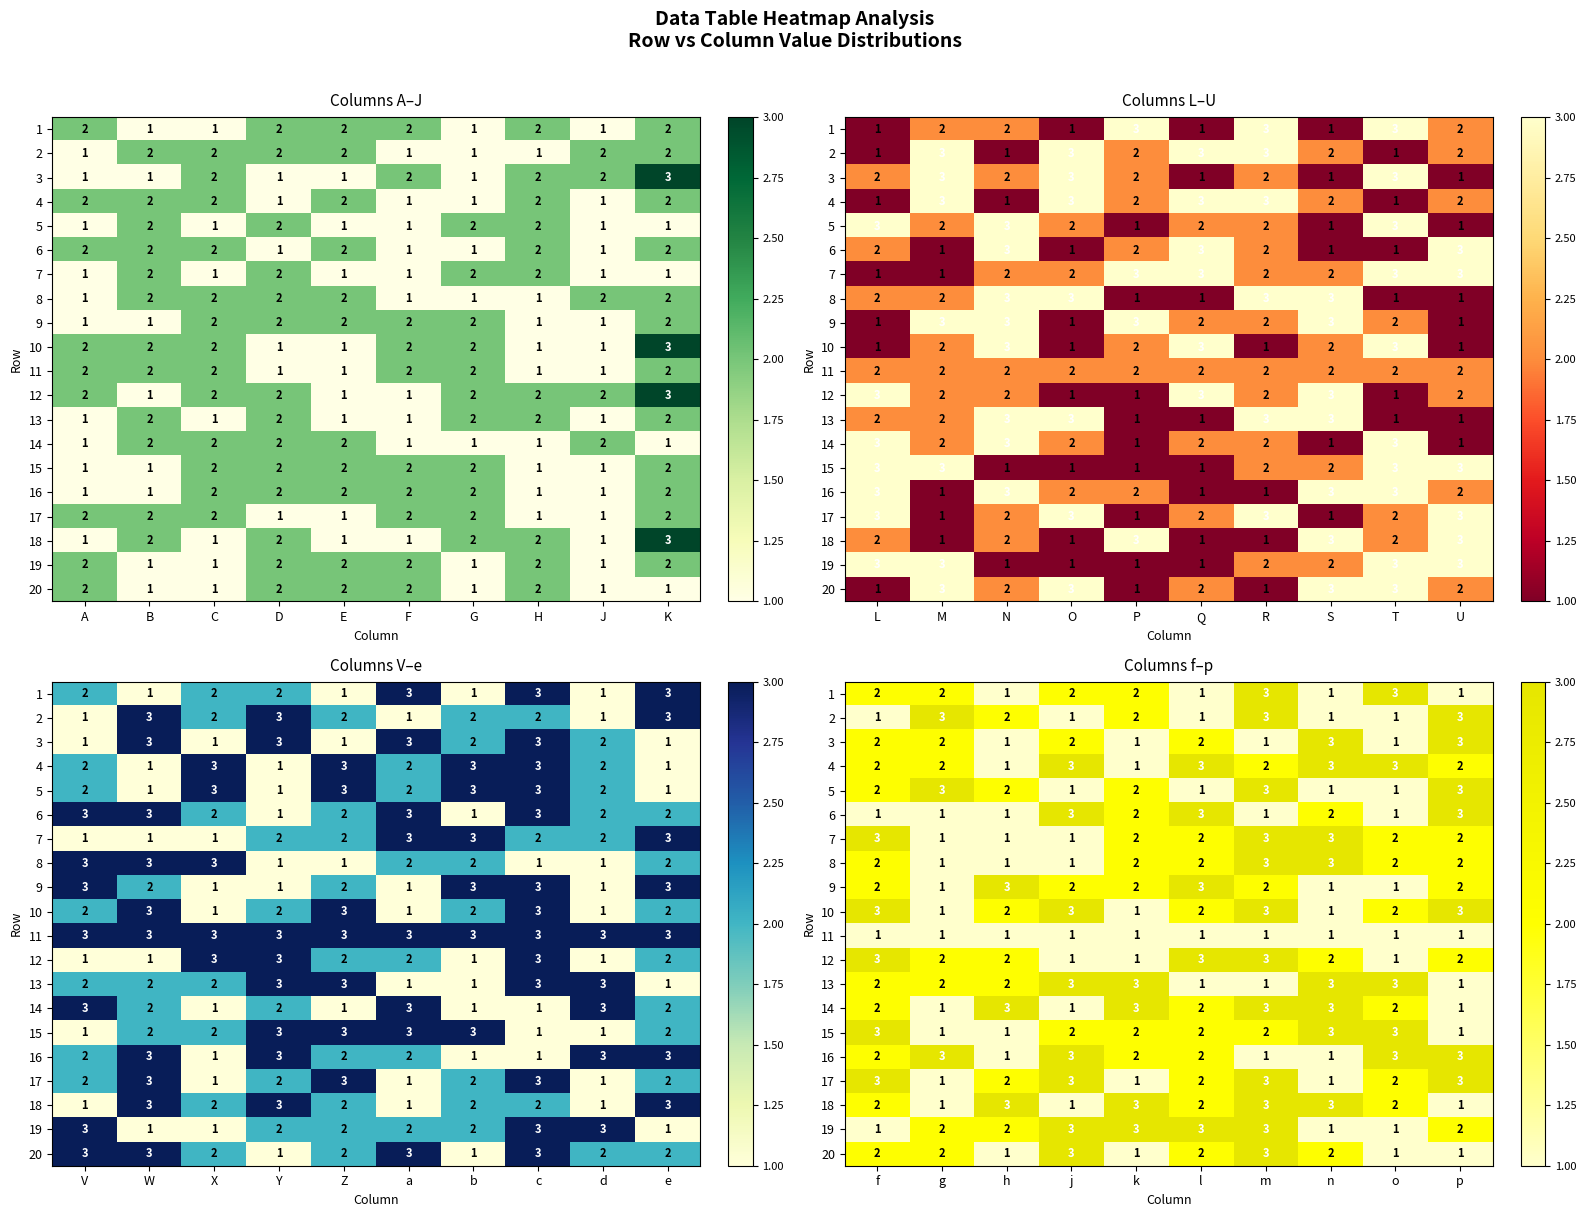

What is the difference between the 12 values at n and f?

1